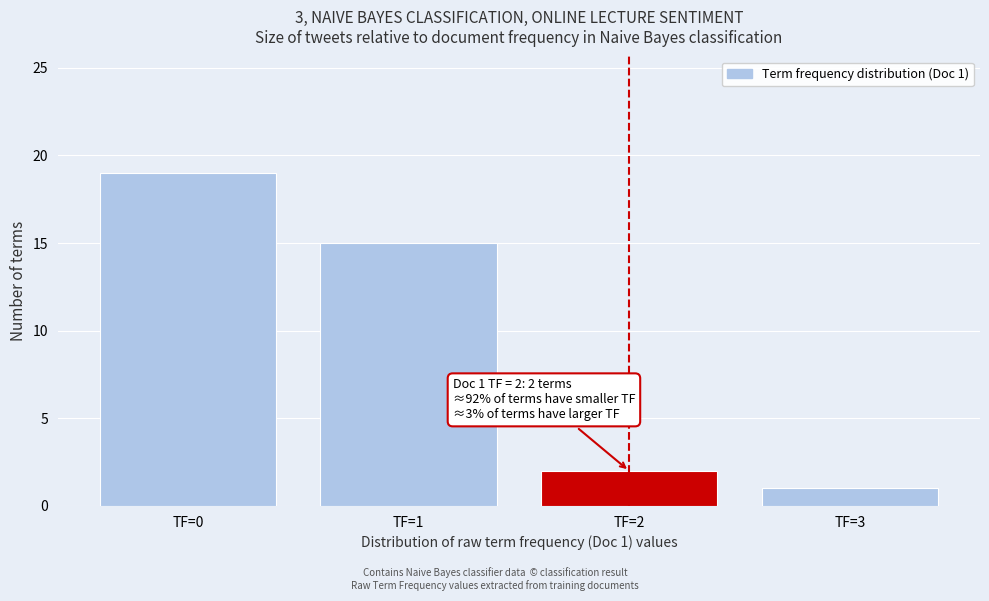

Over which range of the x-axis is the bar tallest?

-0.5 to 0.5